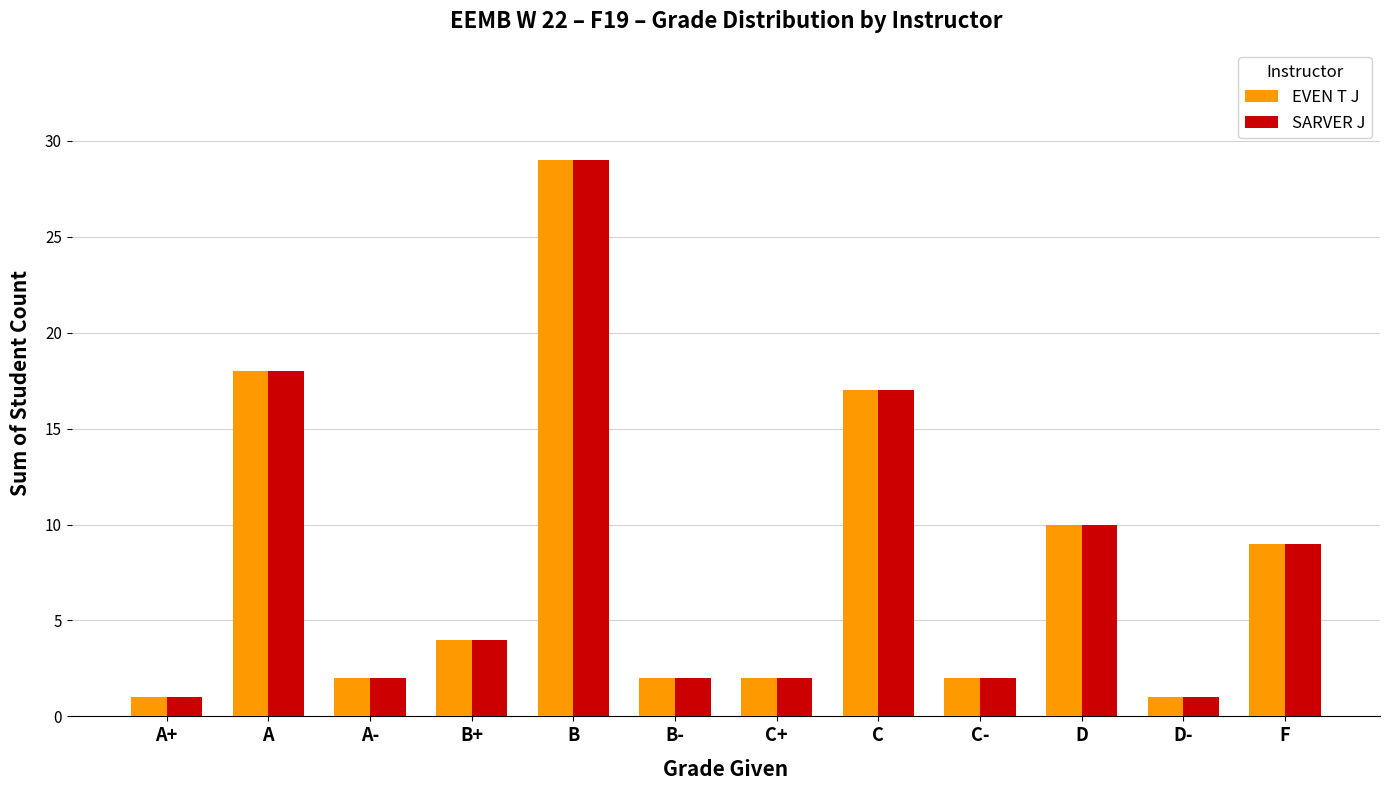

At which label does EVEN T J reach its peak?

B